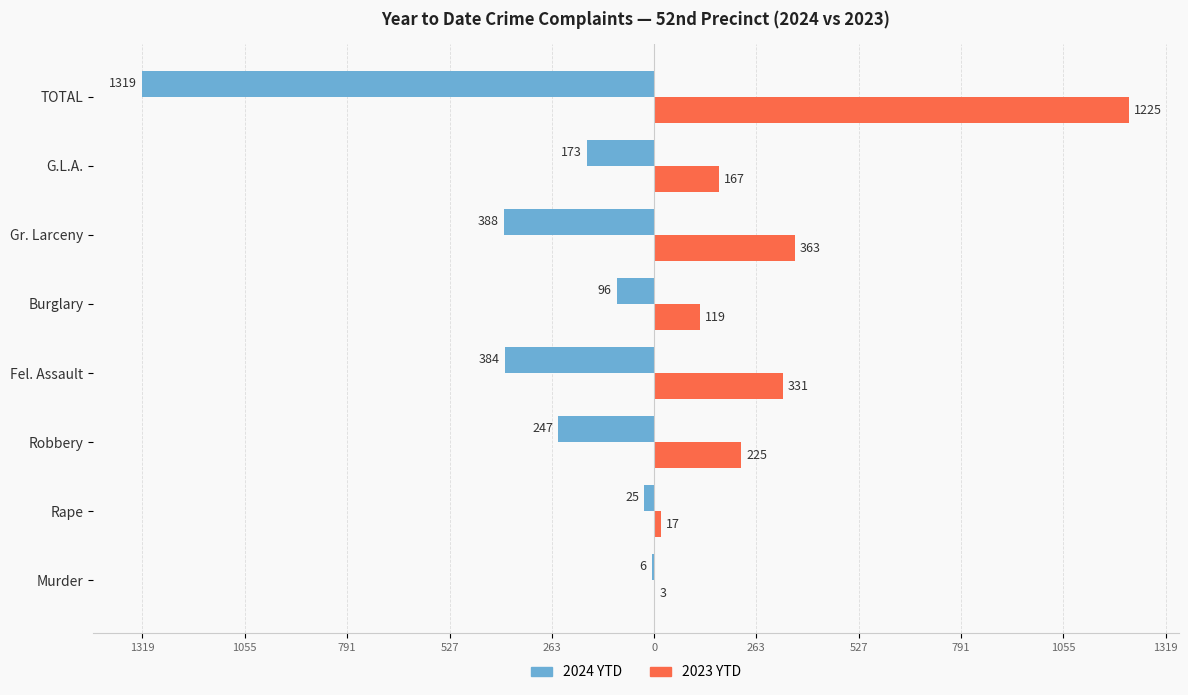

What are all the series names shown in the legend?

2024 YTD, 2023 YTD